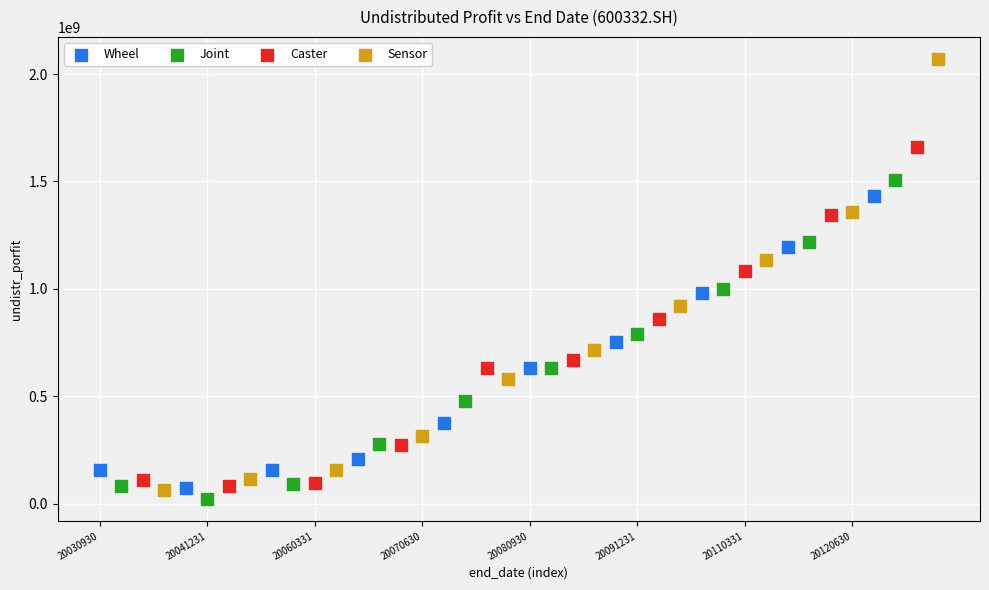

Which series has the largest Y range (max minus min)?

Sensor